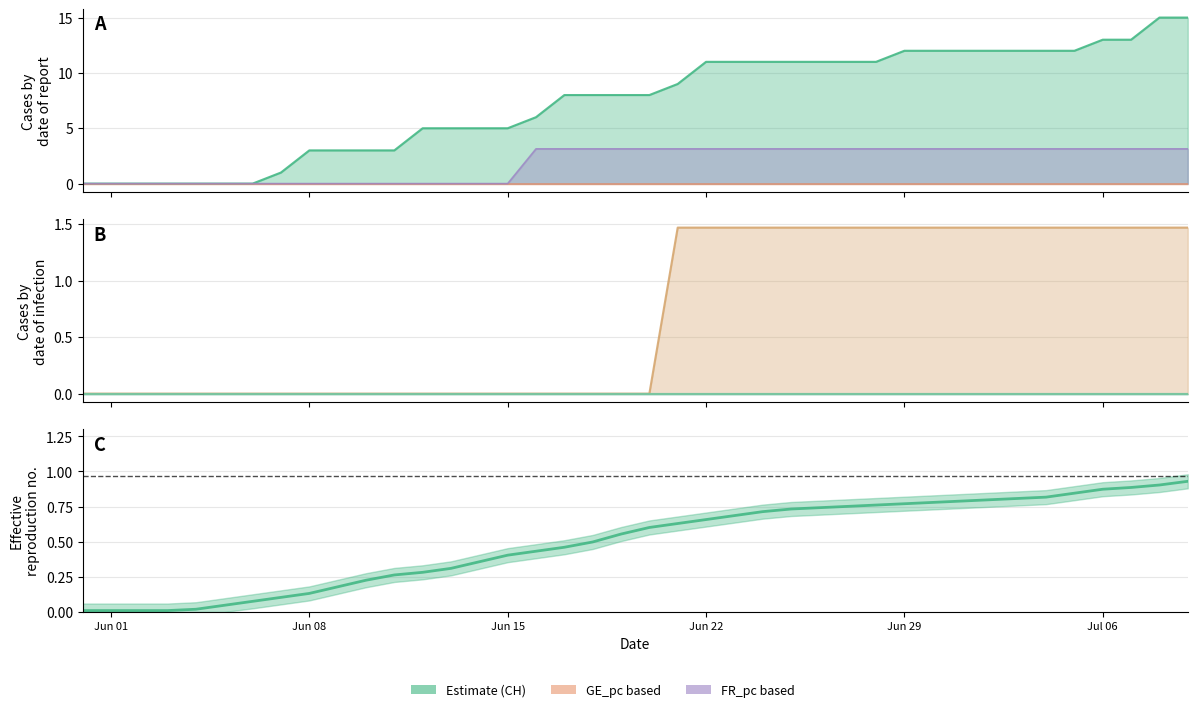

The value of CH at 20 is 5.6. True or false?

False